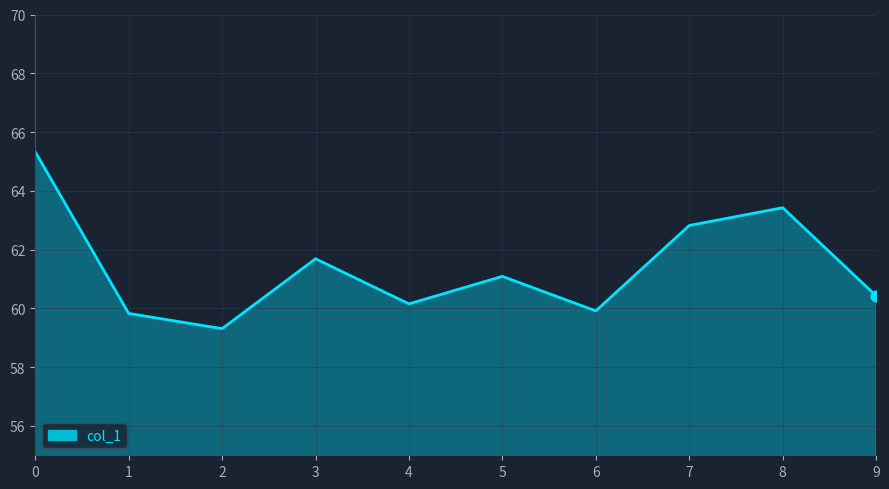

Between 3 and 6, which is larger?

3